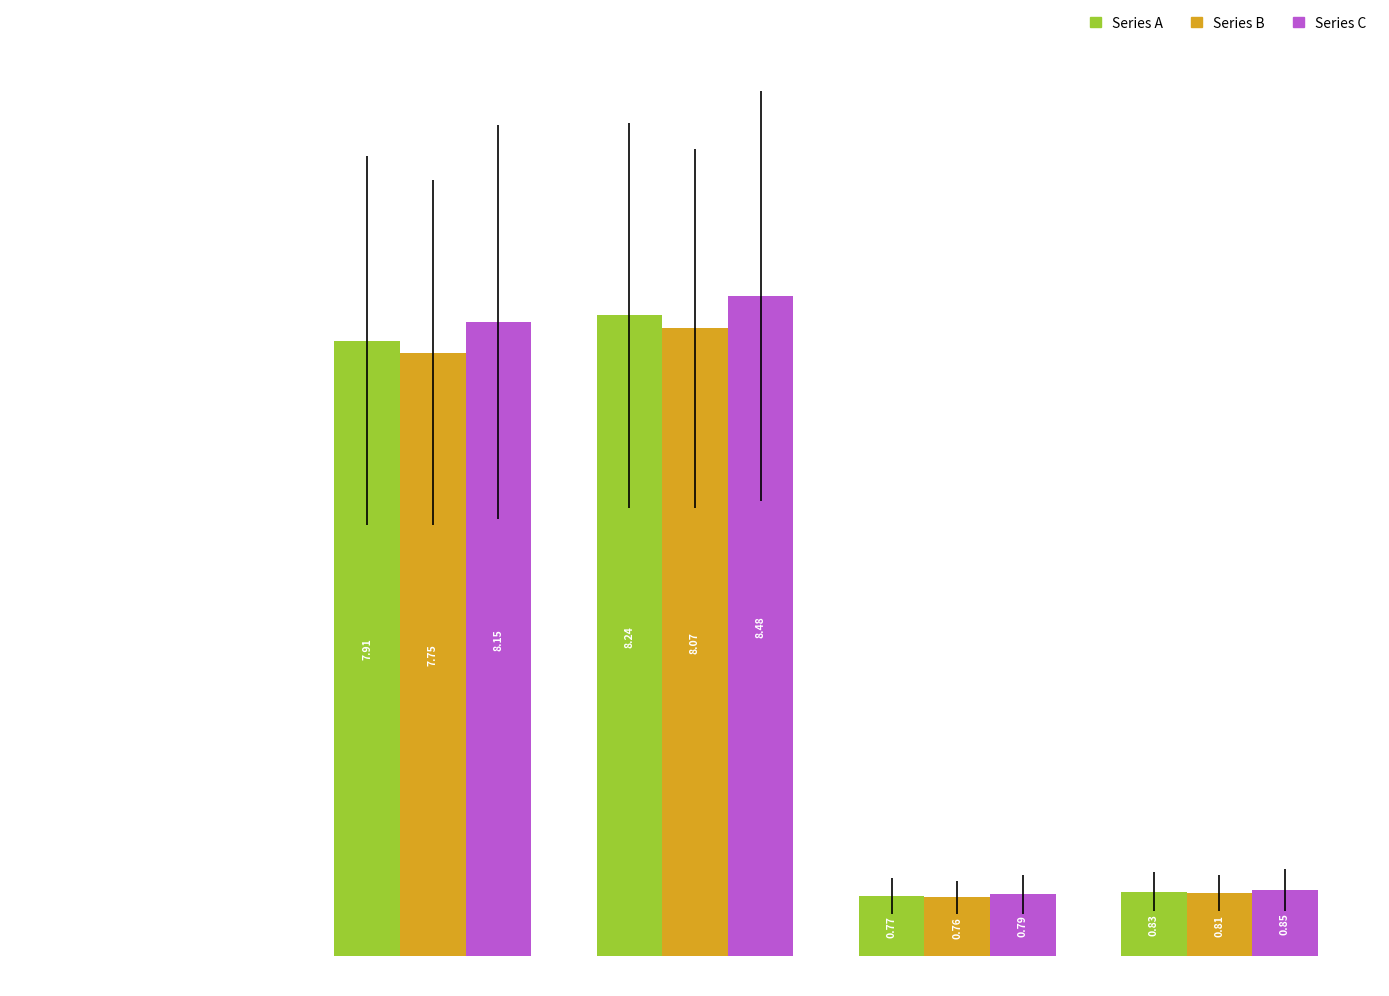

What is the sum of all Series C values?

18.3